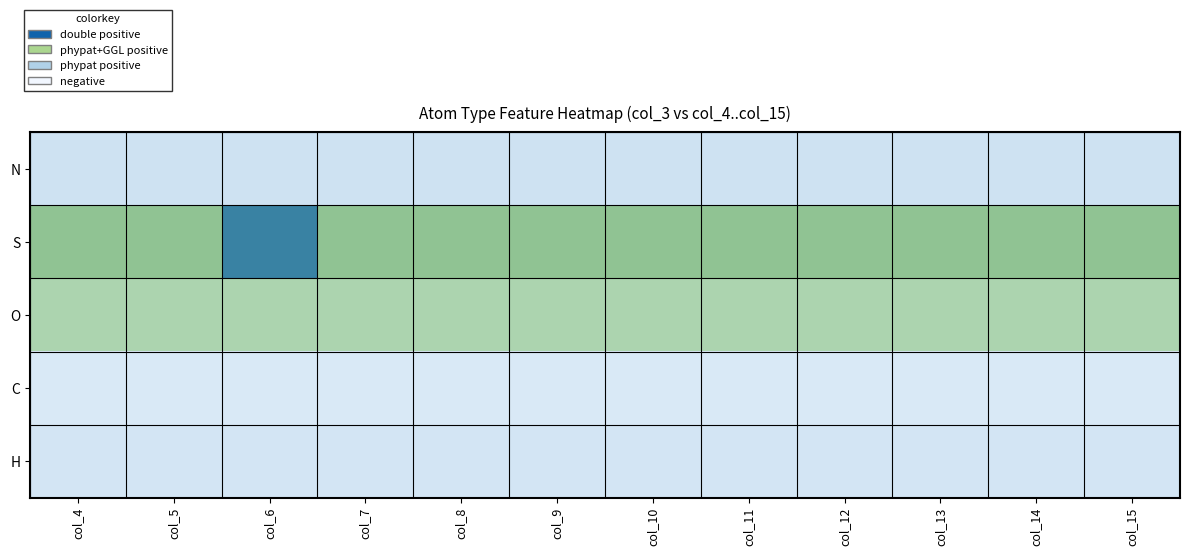

How many categories are shown in the chart?

12